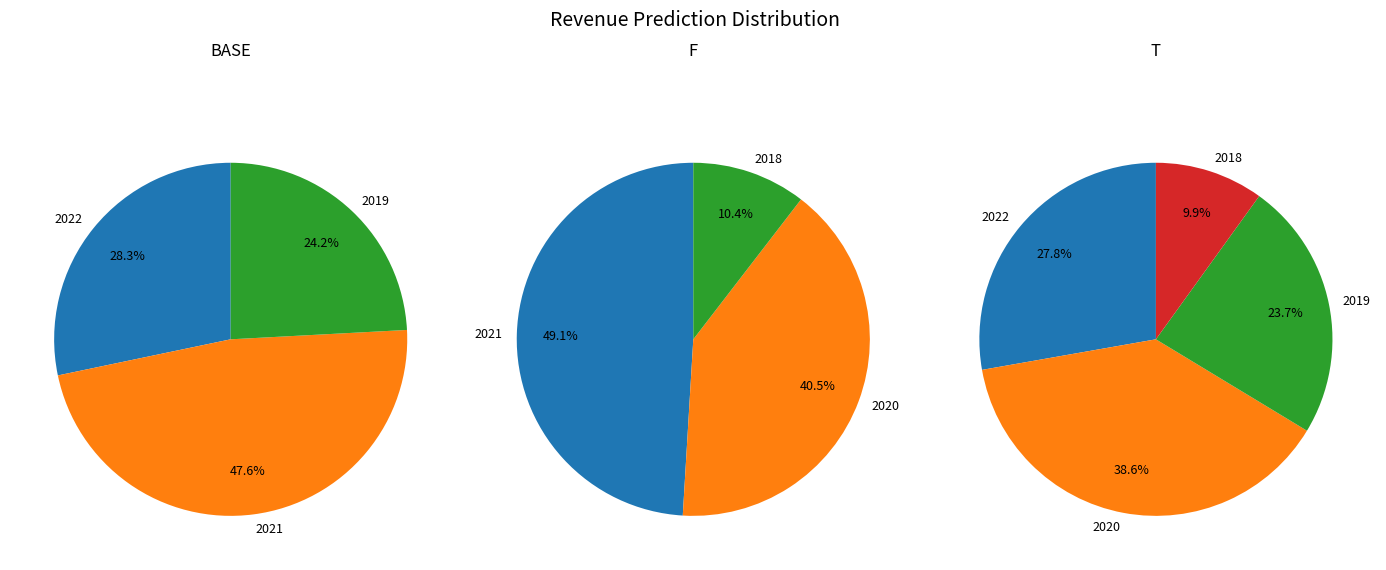

Is there a majority slice in this chart?

No